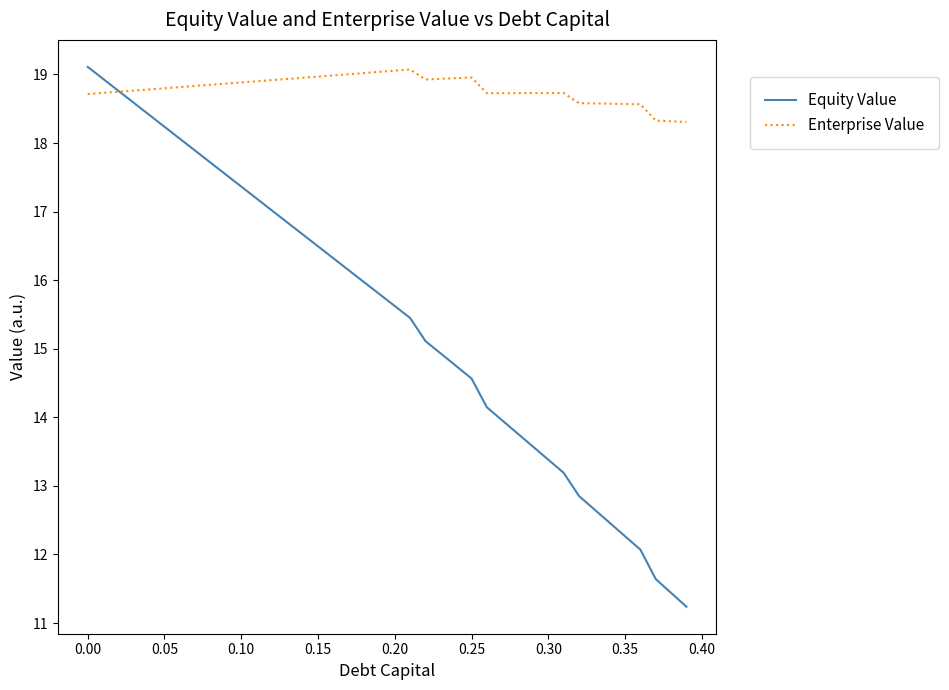

What is the minimum value for Equity Value?

11.2